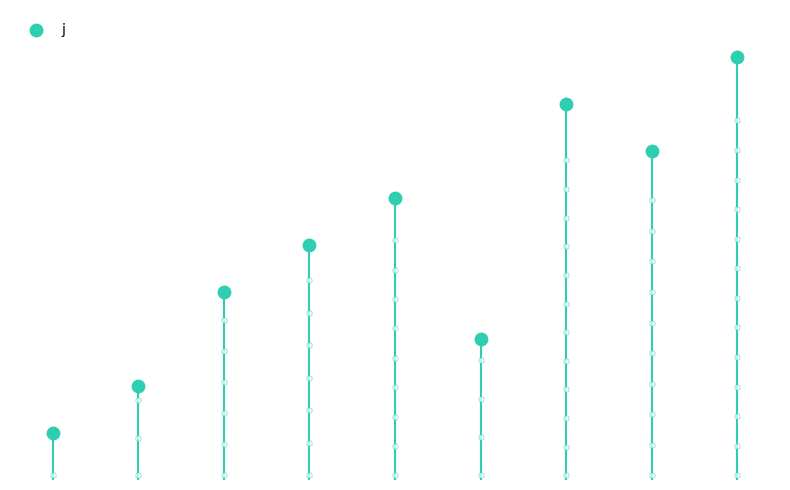

What is the change in value from 0 to 7?

+6